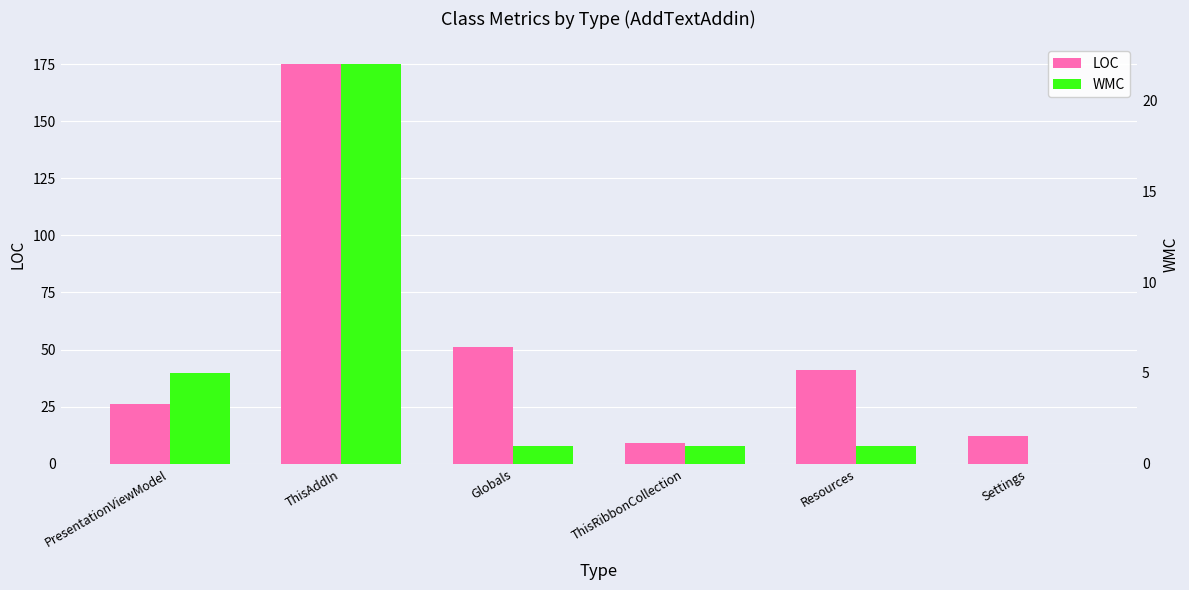

What position from the left is Settings?

6